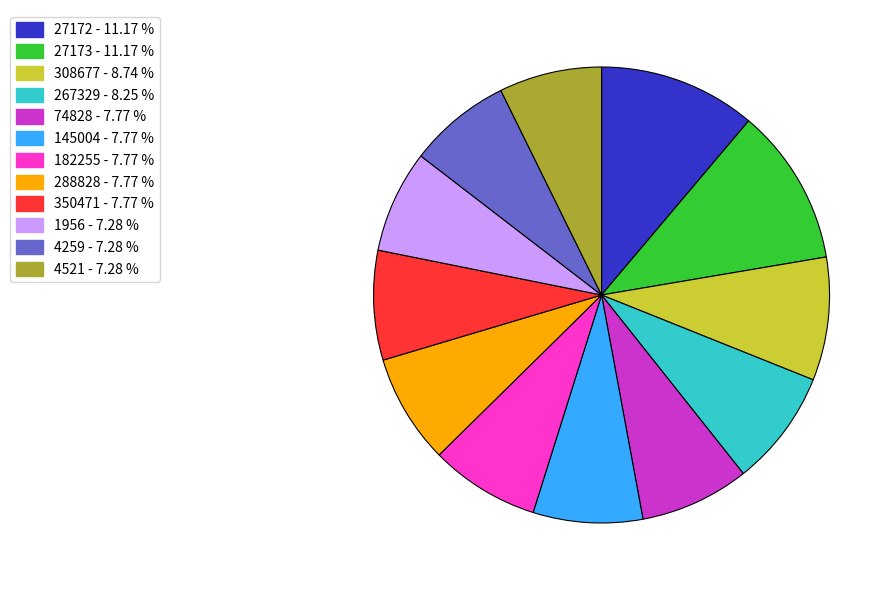

Is there any slice that represents more than half of the pie?

No